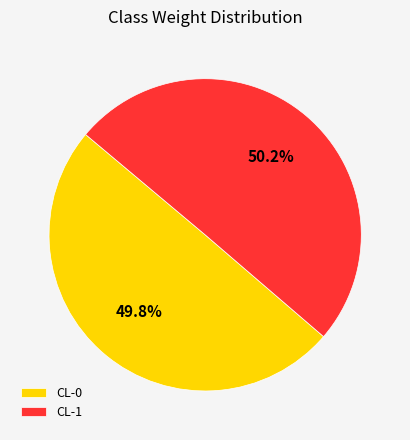

The CL-1 slice represents 50% of the pie. True or false?

True